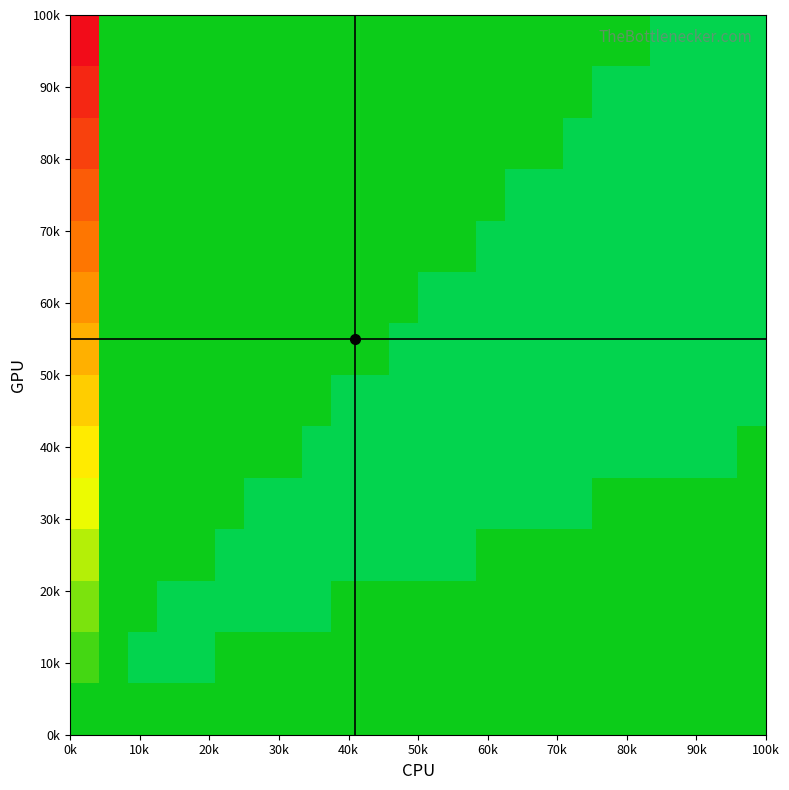

Count the number of categories in the chart.

24